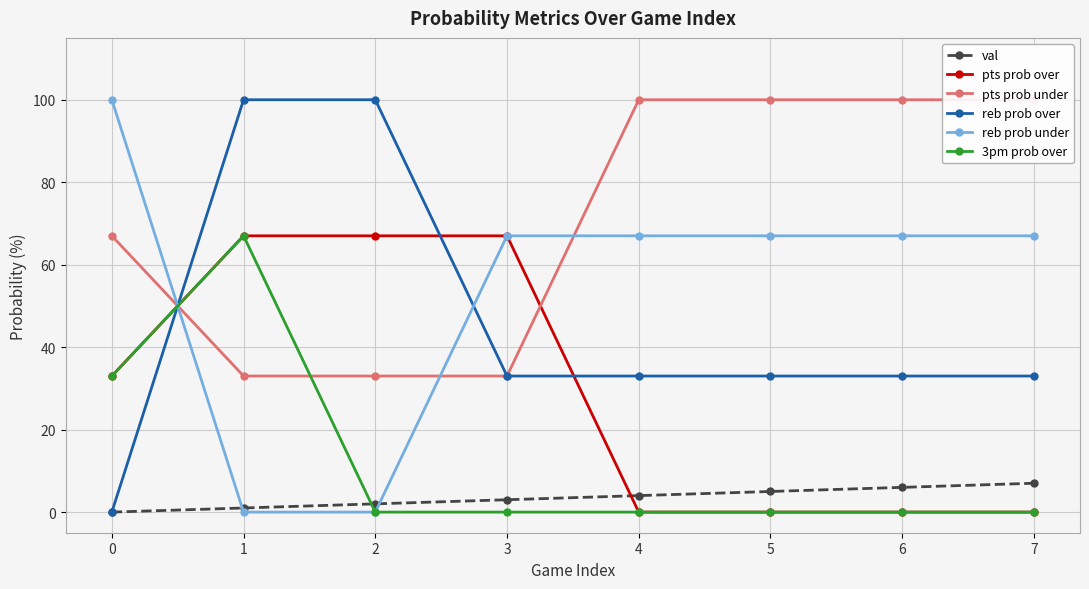

Rank the series by their maximum value, from lowest to highest.

val, pts prob over, 3pm prob over, pts prob under, reb prob over, reb prob under